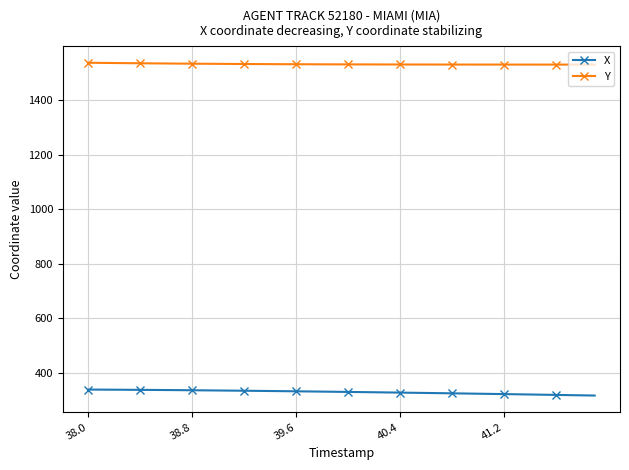

True or false: Y and X cross at least once.

False